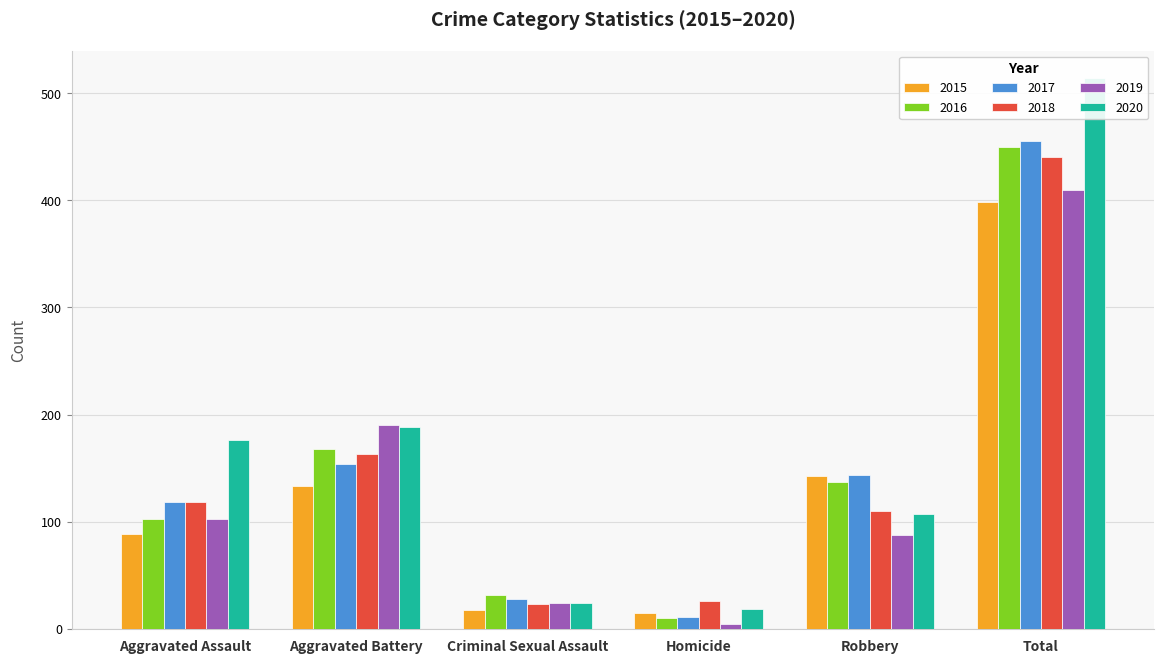

What is the total value across all series at Aggravated Assault?

707